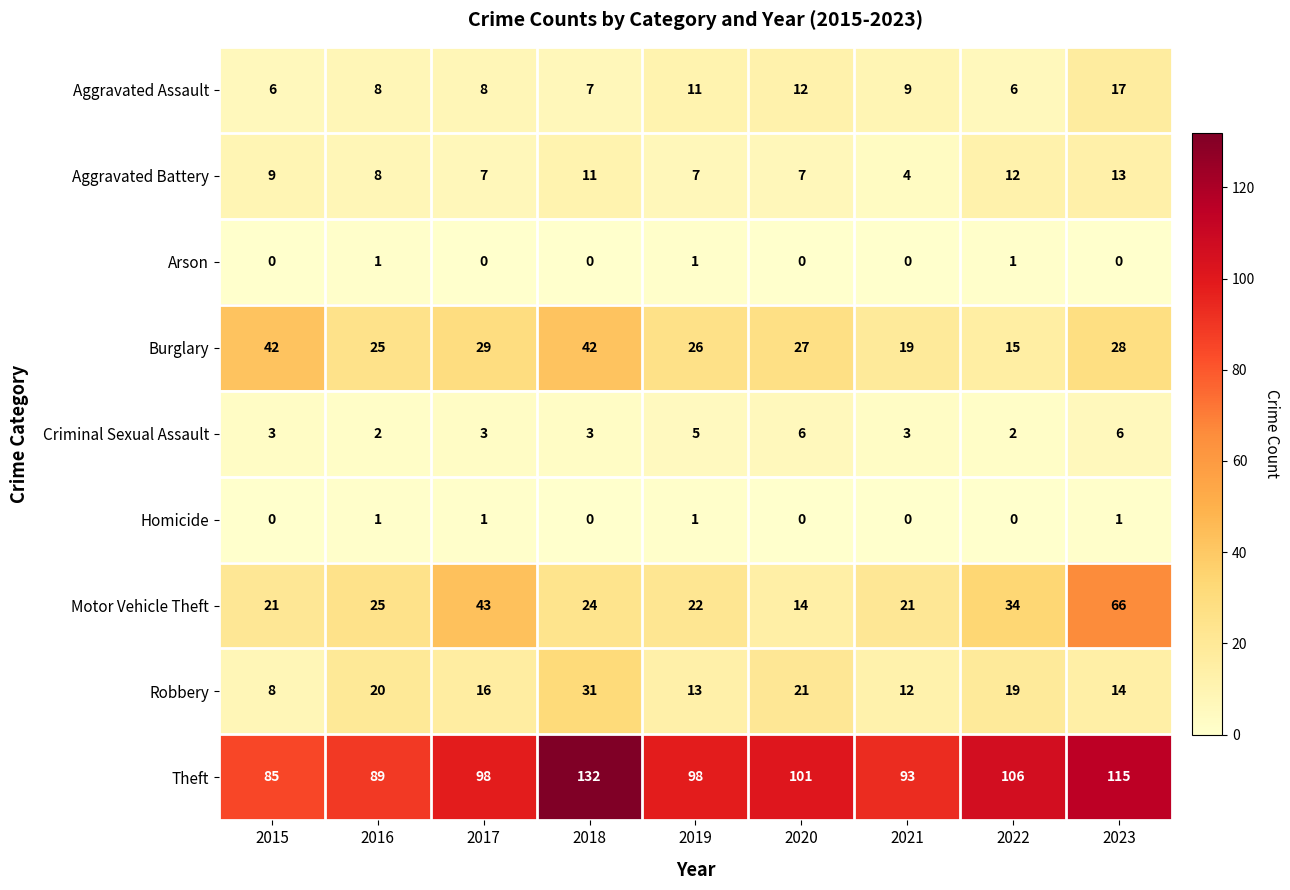

Which category has the highest value across all series?

2018